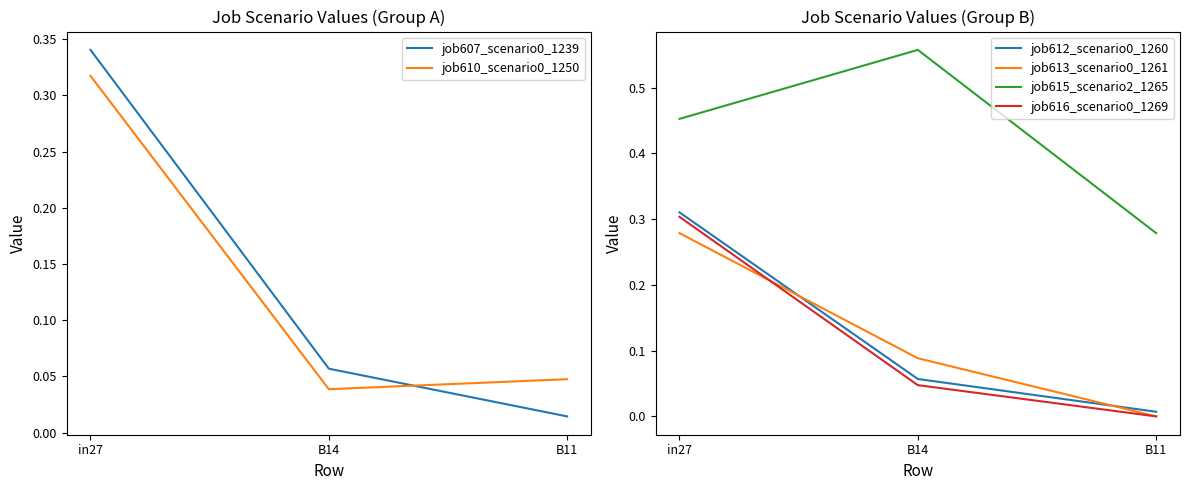

At which label is job610_scenario0_1250 closest to 0?

B14